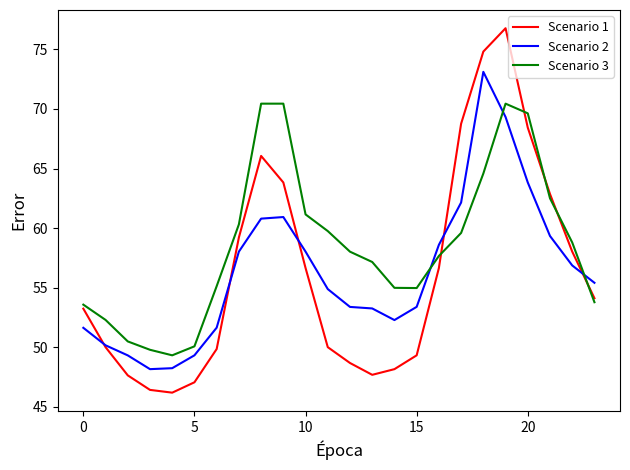

What are all the series names shown in the legend?

Scenario 1, Scenario 2, Scenario 3